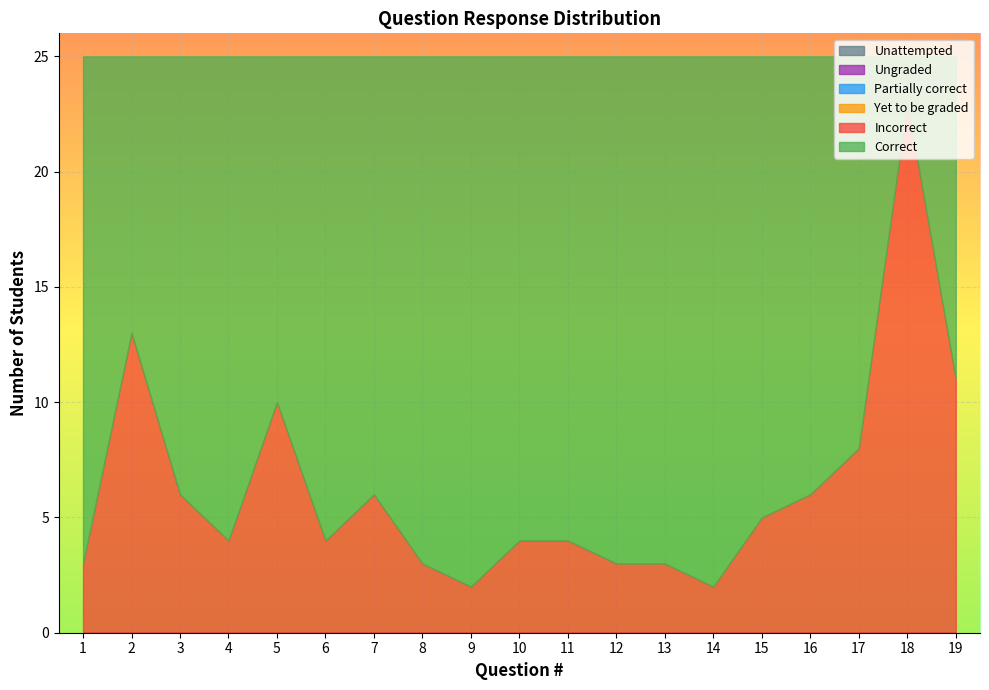

True or false: Ungraded has a value of 0 at 10.

True